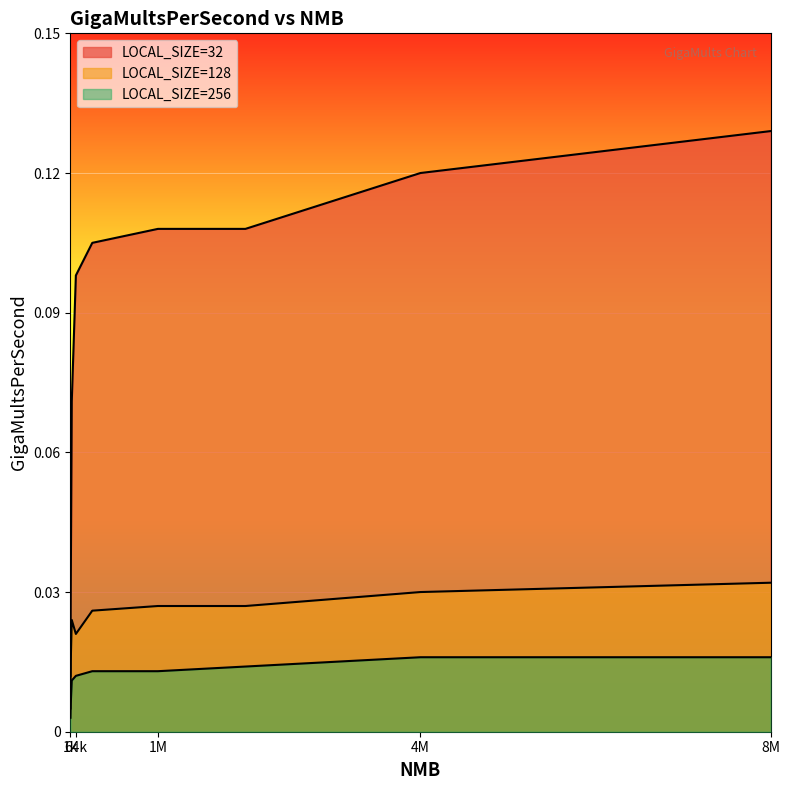

Count the LOCAL_SIZE=256 values in the range 0 to 1.

9